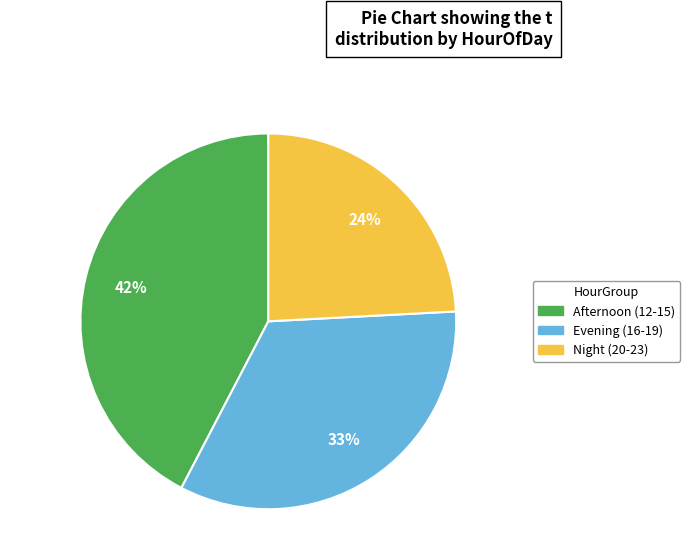

Approximately how many times larger is the value at Evening (16-19) compared to Night (20-23)?

1.4